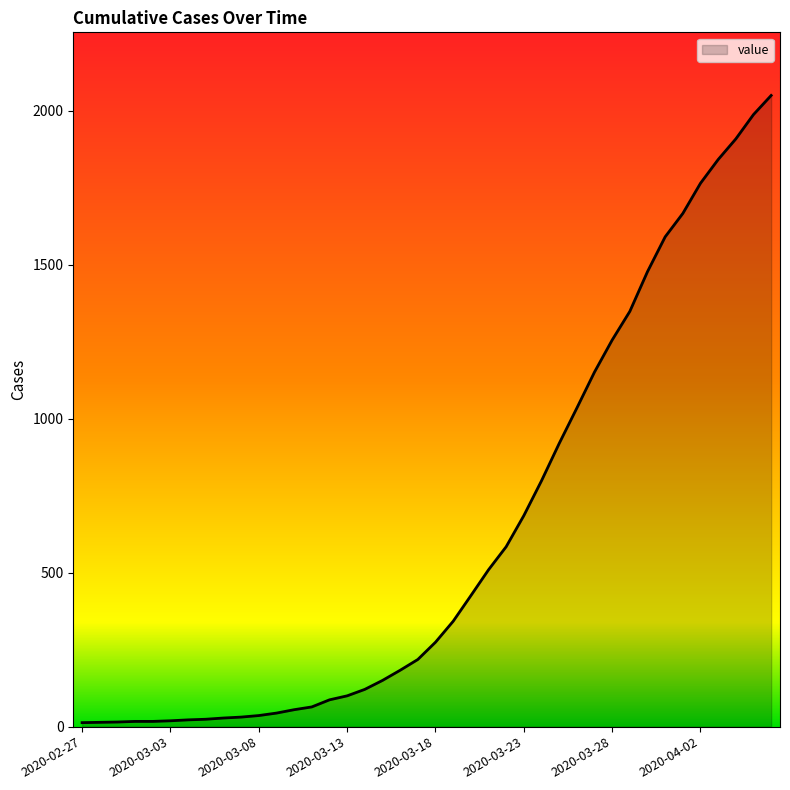

What is the difference between the maximum and minimum values?

2036